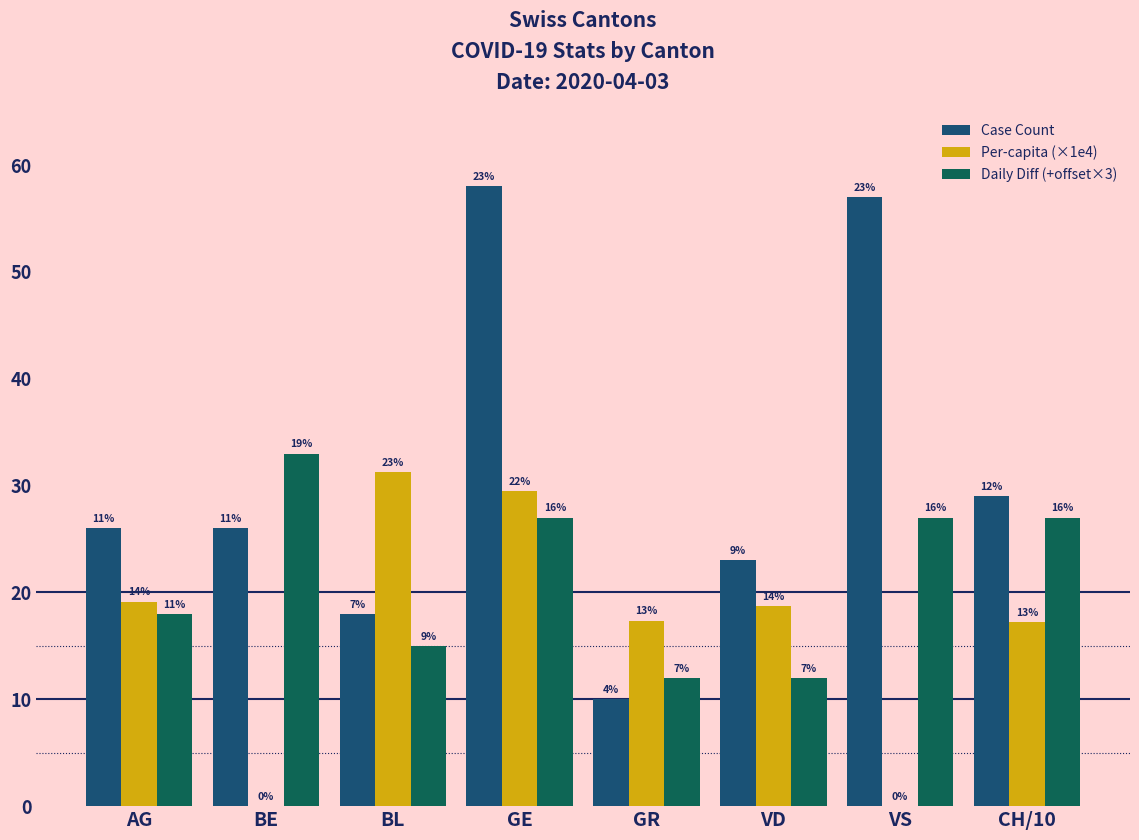

How many groups of bars are there?

8